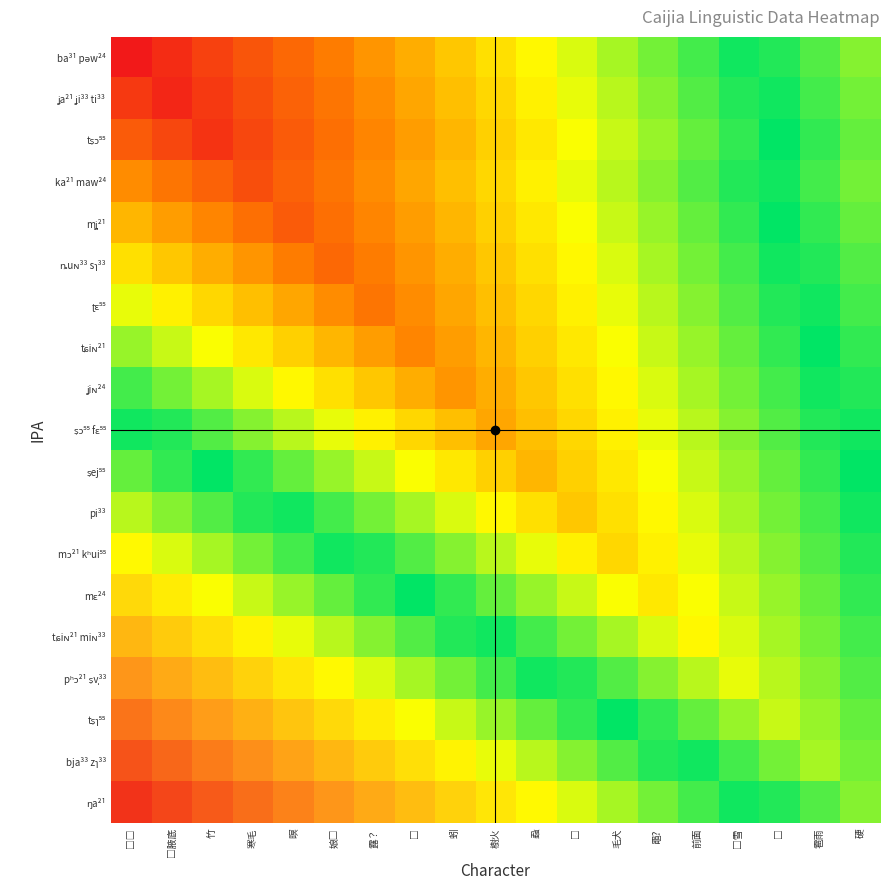

How many categories are shown in the chart?

19